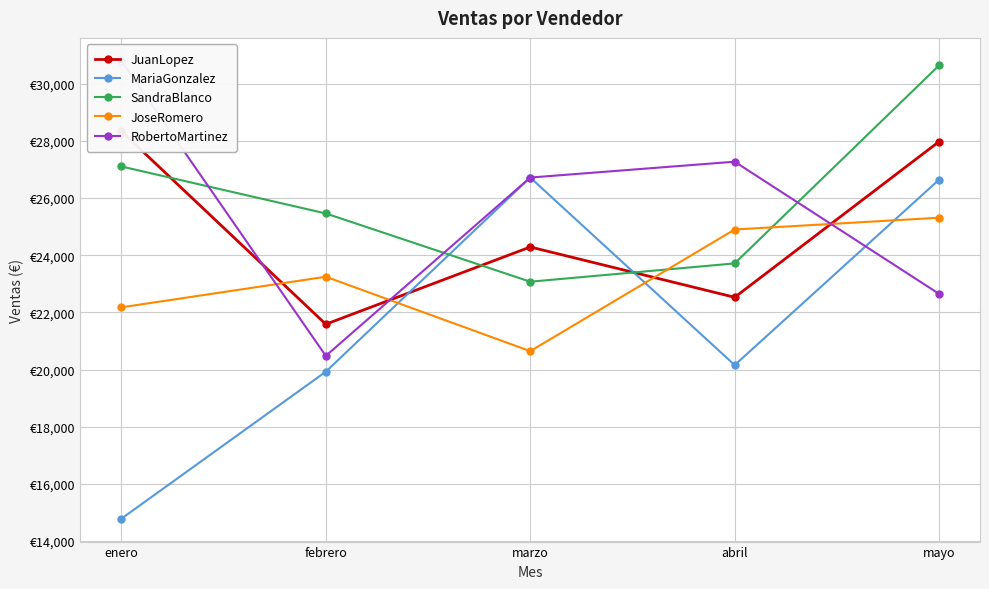

What are all the series names shown in the legend?

JuanLopez, MariaGonzalez, SandraBlanco, JoseRomero, RobertoMartinez